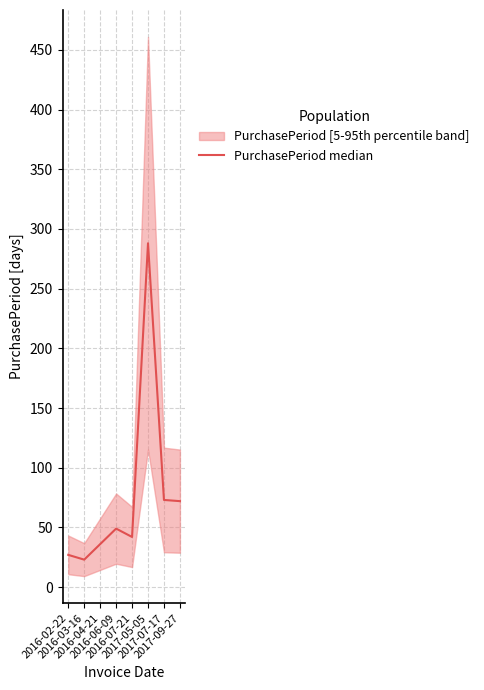

Reading left to right, what are all the values shown in this chart?

2016-02-22=27	2016-03-16=23	2016-04-21=36	2016-06-09=49	2016-07-21=42	2017-05-05=288	2017-07-17=73	2017-09-27=72